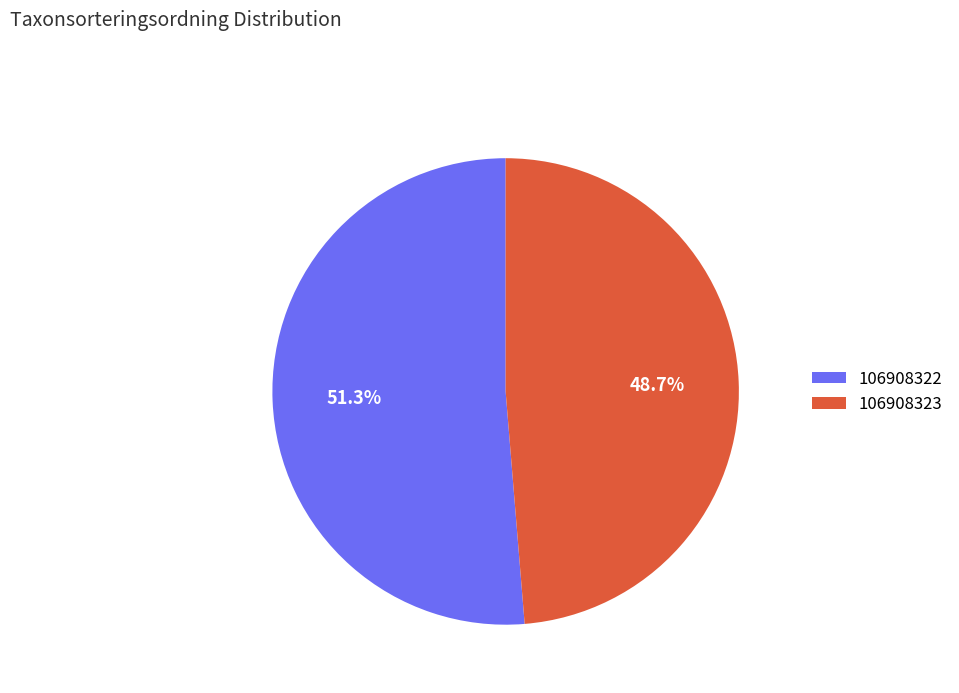

What is the total percentage of 106908322 and 106908323?

100.0%